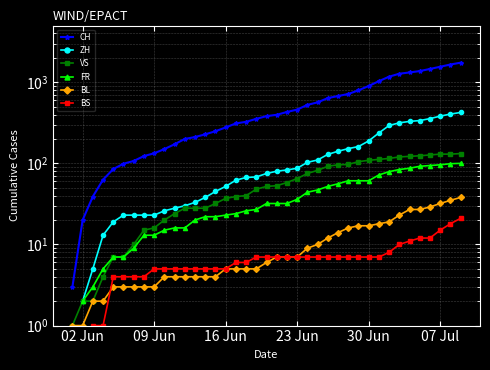

True or false: FR has more than 2 interior local peaks.

False